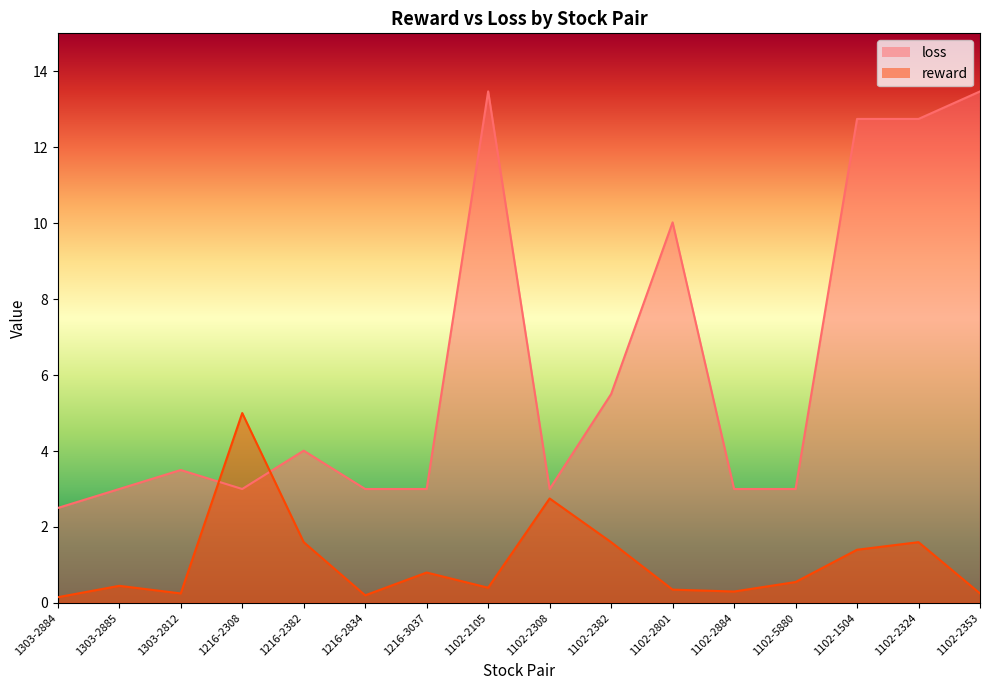

Which series ends up on top after the final intersection of reward and loss?

loss